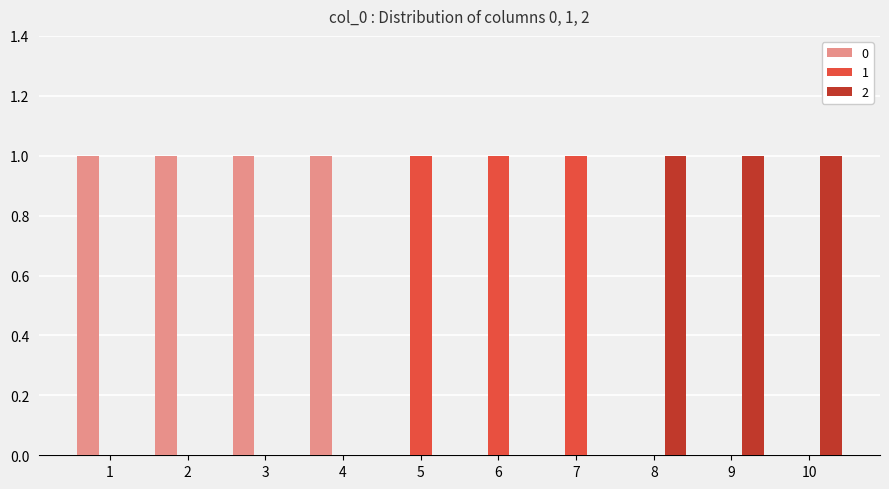

The value of 2 at 1 is 0. True or false?

True